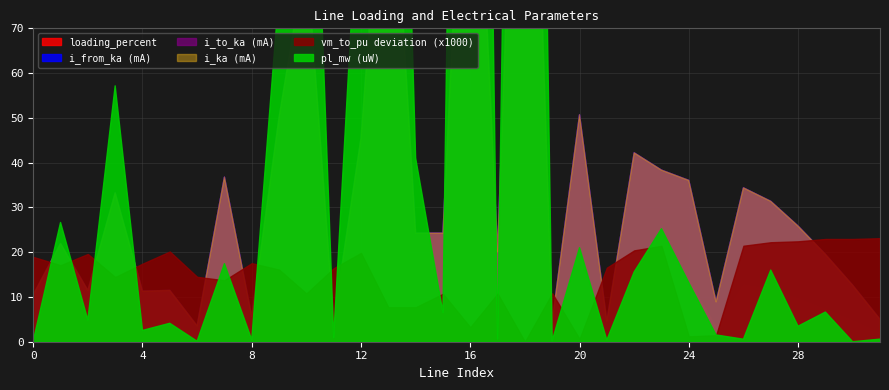

Is it true that i_ka equals 0.0 at 8?

True